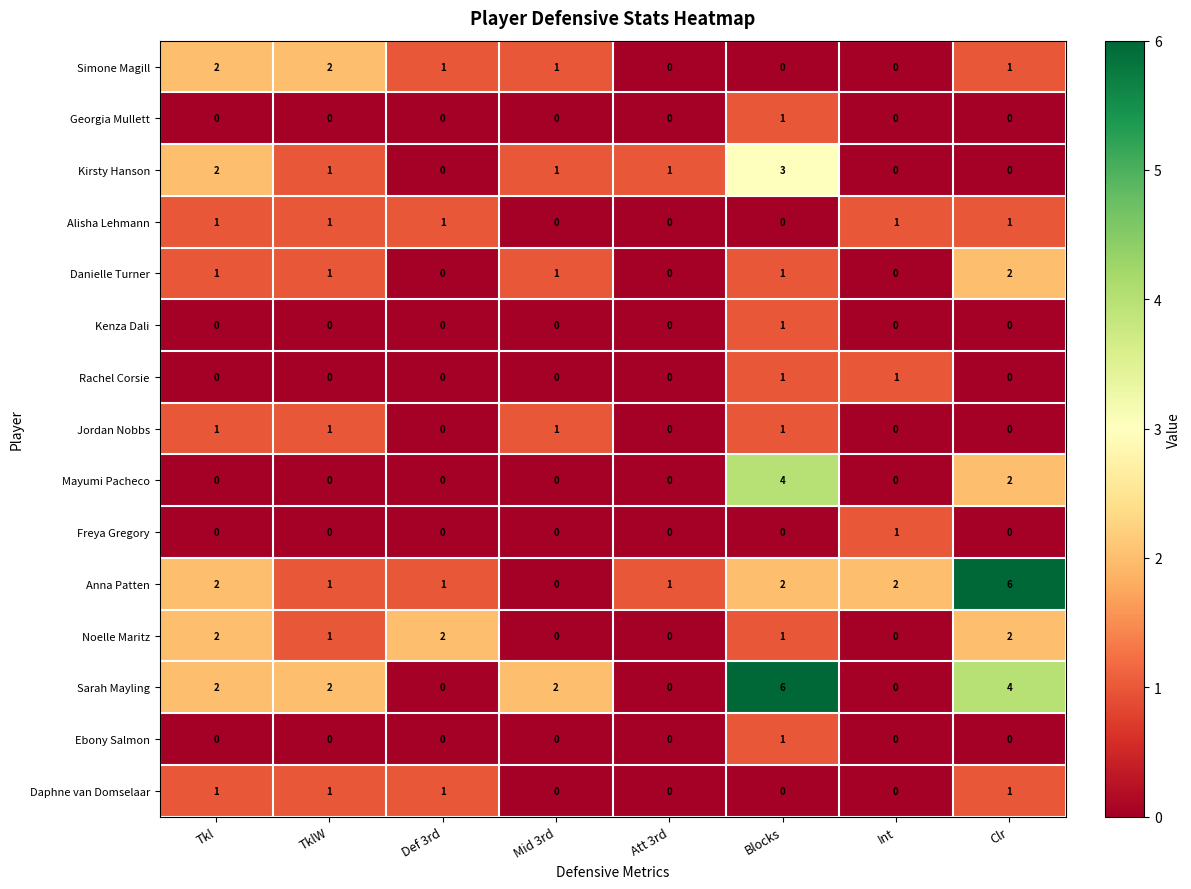

True or false: Daphne van Domselaar has a value of -1 at Int.

False